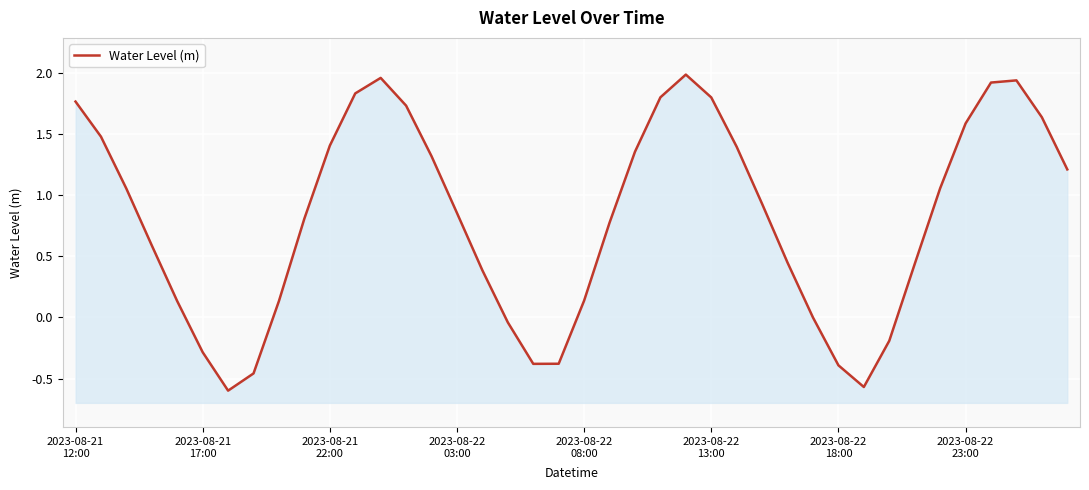

List the labels in order of value, largest first.

24, 12, 37, 36, 11, 23, 25, 2023-08-21
12:00, 13, 38, 35, 2023-08-21
17:00, 10, 26, 22, 14, 39, 34, 2023-08-21
22:00, 27, 15, 9, 21, 2023-08-22
03:00, 28, 33, 16, 20, 8, 2023-08-22
08:00, 29, 17, 32, 2023-08-22
13:00, 19, 18, 30, 2023-08-22
23:00, 31, 2023-08-22
18:00